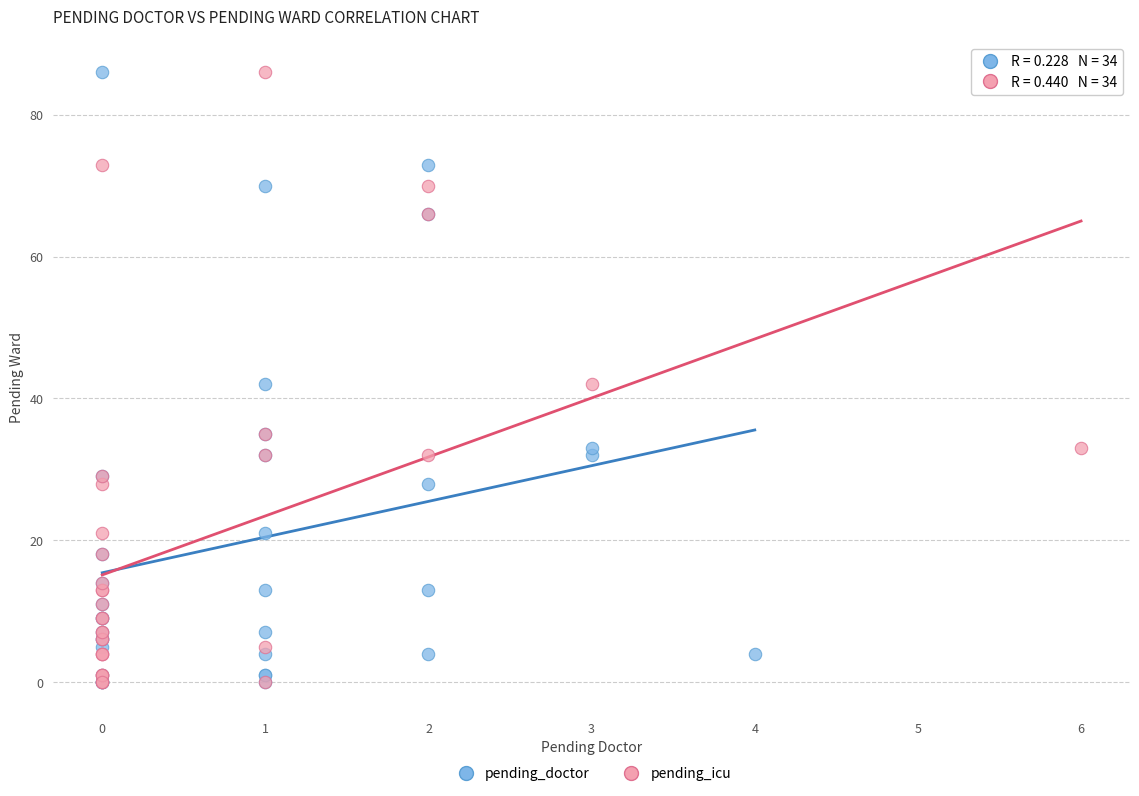

What are all the series names shown in the legend?

pending_doctor, pending_icu